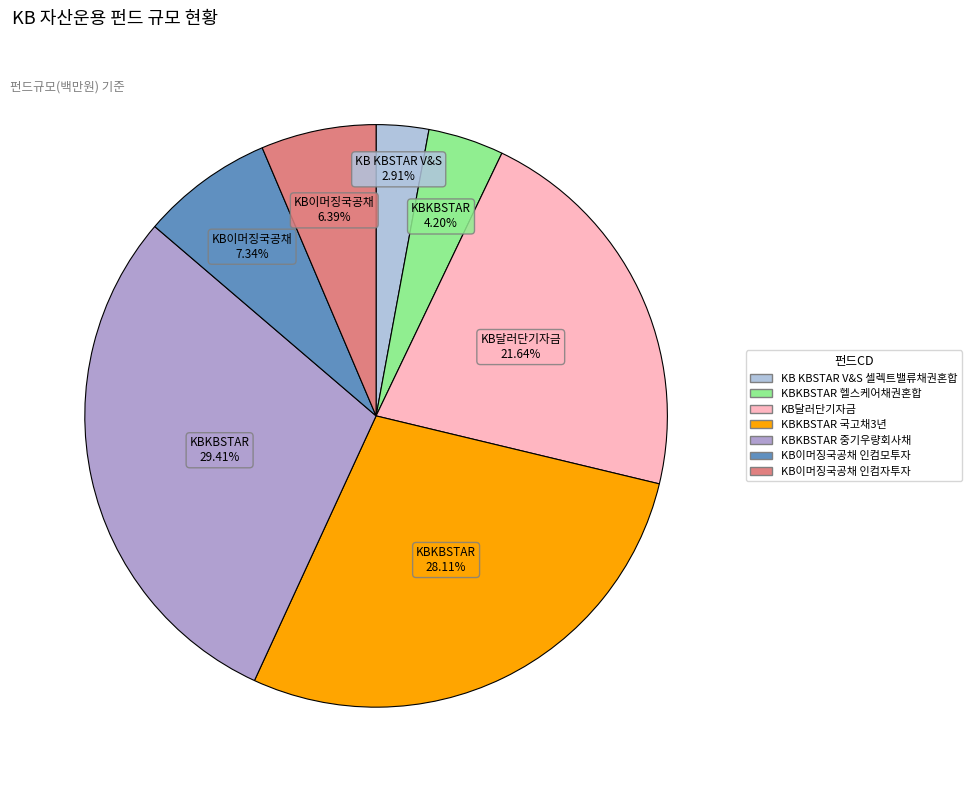

To the nearest percent, what is the average slice percentage?

14%